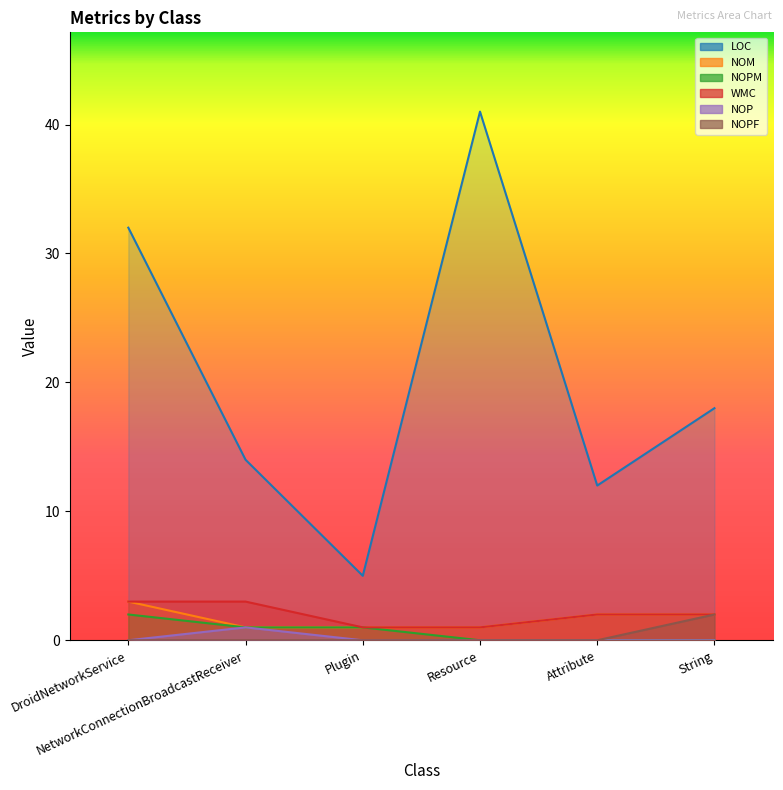

List the labels in order of NOPM value, largest first.

DroidNetworkService, NetworkConnectionBroadcastReceiver, Plugin, Resource, Attribute, String